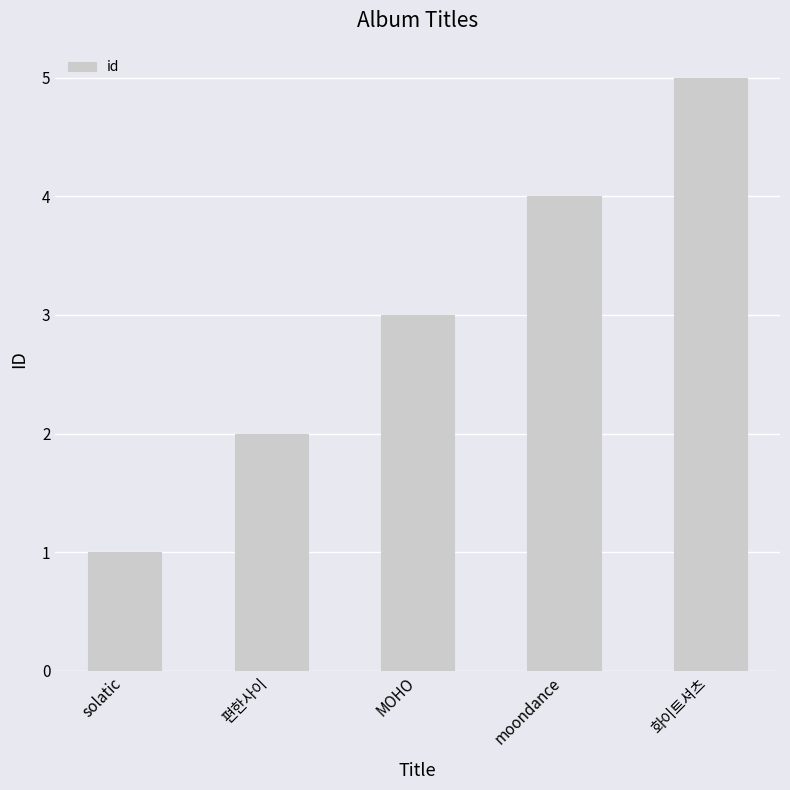

Where is the data nearest to the value 3?

MOHO